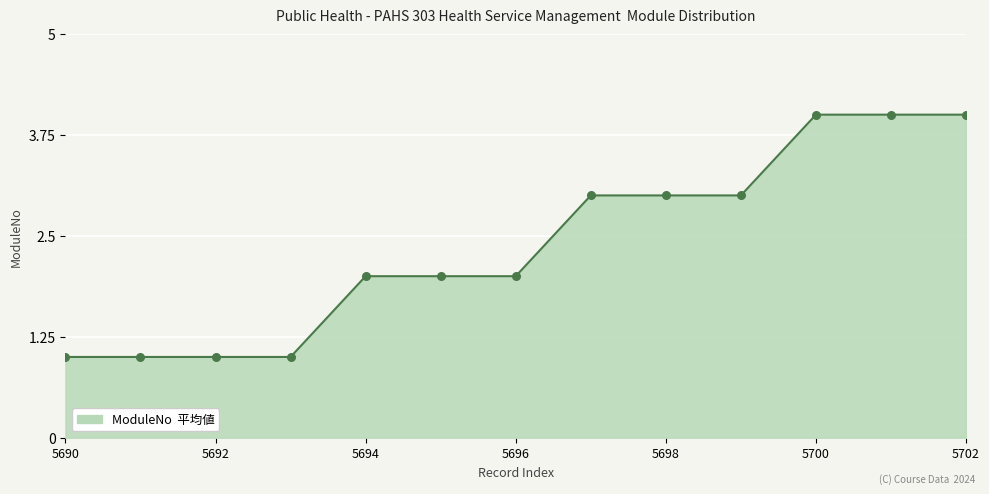

What is the maximum value shown in the chart?

4